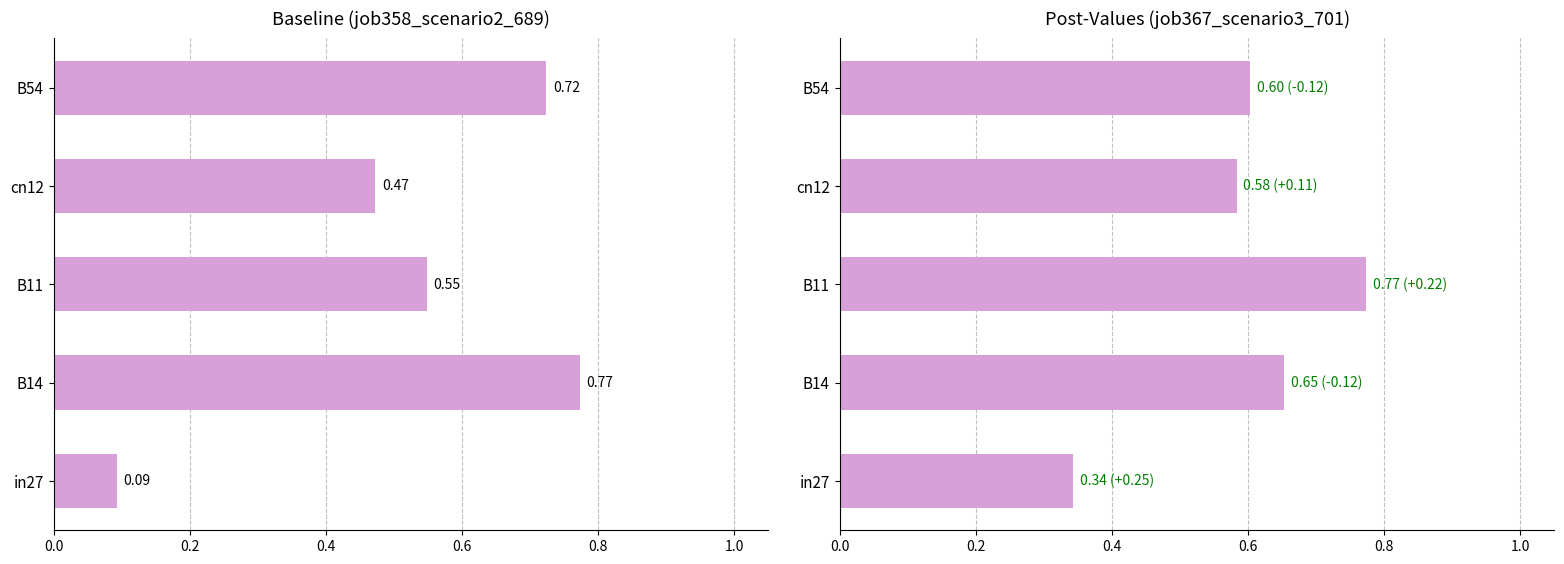

Which series changed the most between in27 and B54?

job358_scenario2_689